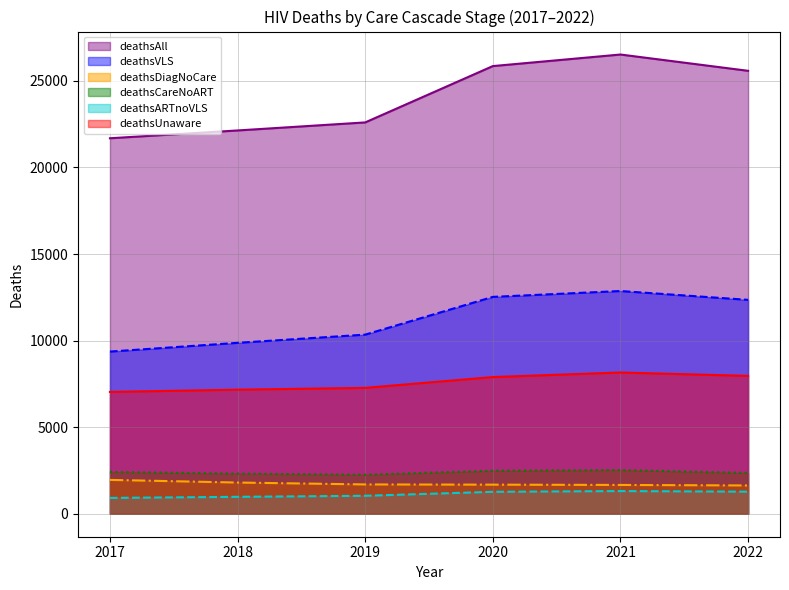

What is the difference between the highest and lowest values at 2021?

25215